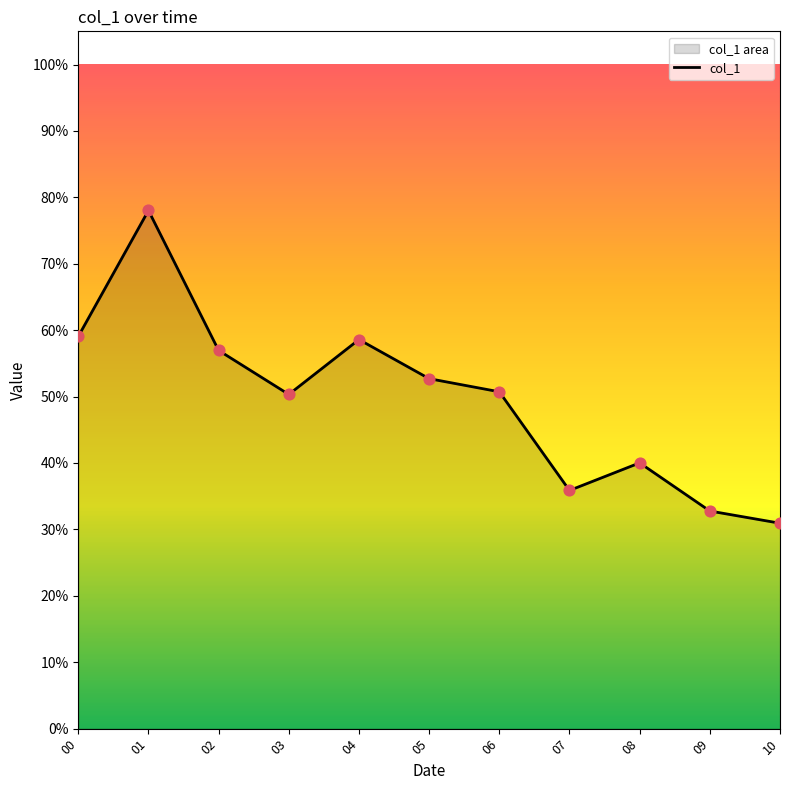

Which has a higher value, 03 or 08?

03